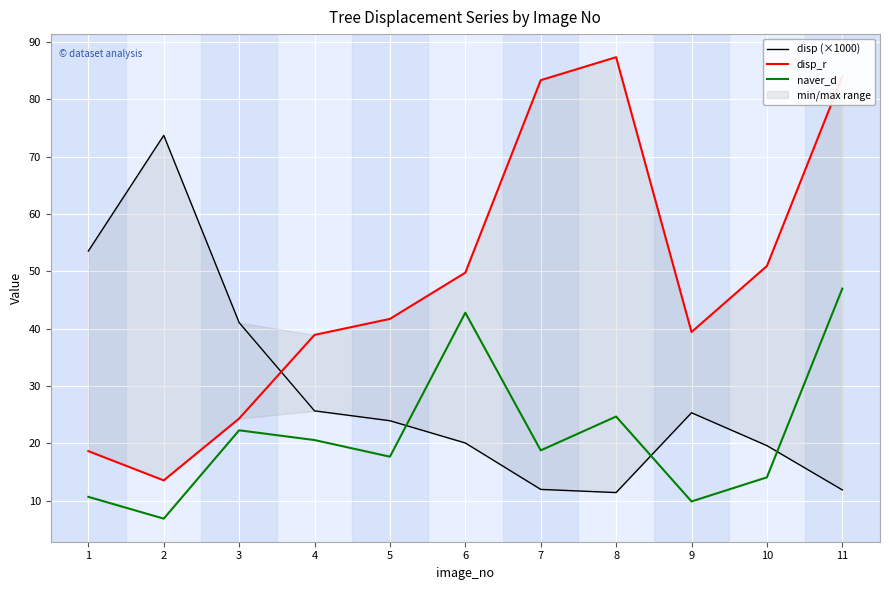

What is the value of the disp_r point at the 10th from the left?

50.9